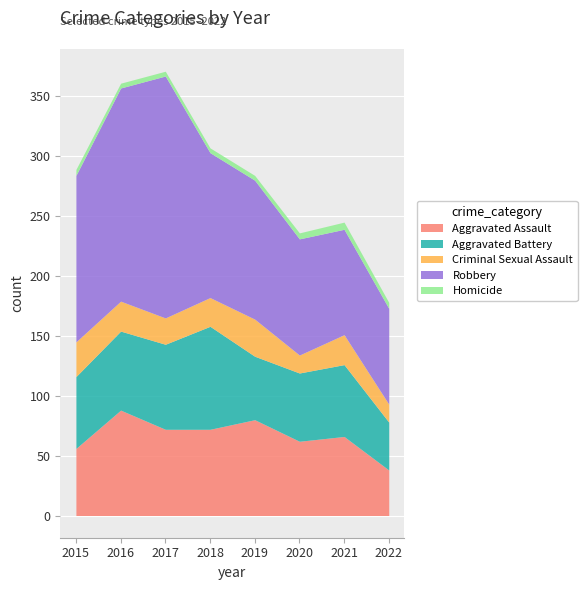

Reading left to right, transcribe all the data shown in this chart.

Aggravated Assault: 56	88	72	72	80	62	66	38
Aggravated Battery: 60	66	71	86	53	57	60	40
Criminal Sexual Assault: 29	25	22	24	31	15	25	15
Robbery: 139	178	202	121	116	97	88	80
Homicide: 5	4	4	4	4	5	6	5